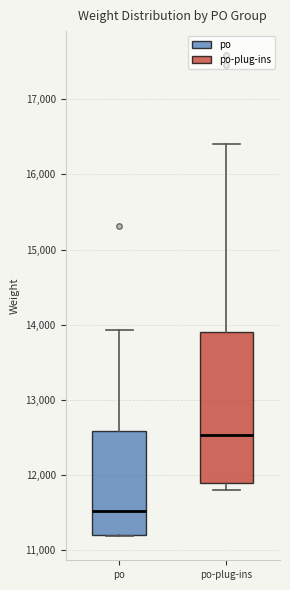

Reading left to right, read every box against the y-axis: the position of its median line, the range the box covers, and the ends of its whiskers. The values are not printed on the chart, so give them approximately, as read against the axis.

po: median 11500, box 11200 to 12600, whiskers 11200 to 13900
po-plug-ins: median 12500, box 11900 to 13900, whiskers 11800 to 16400